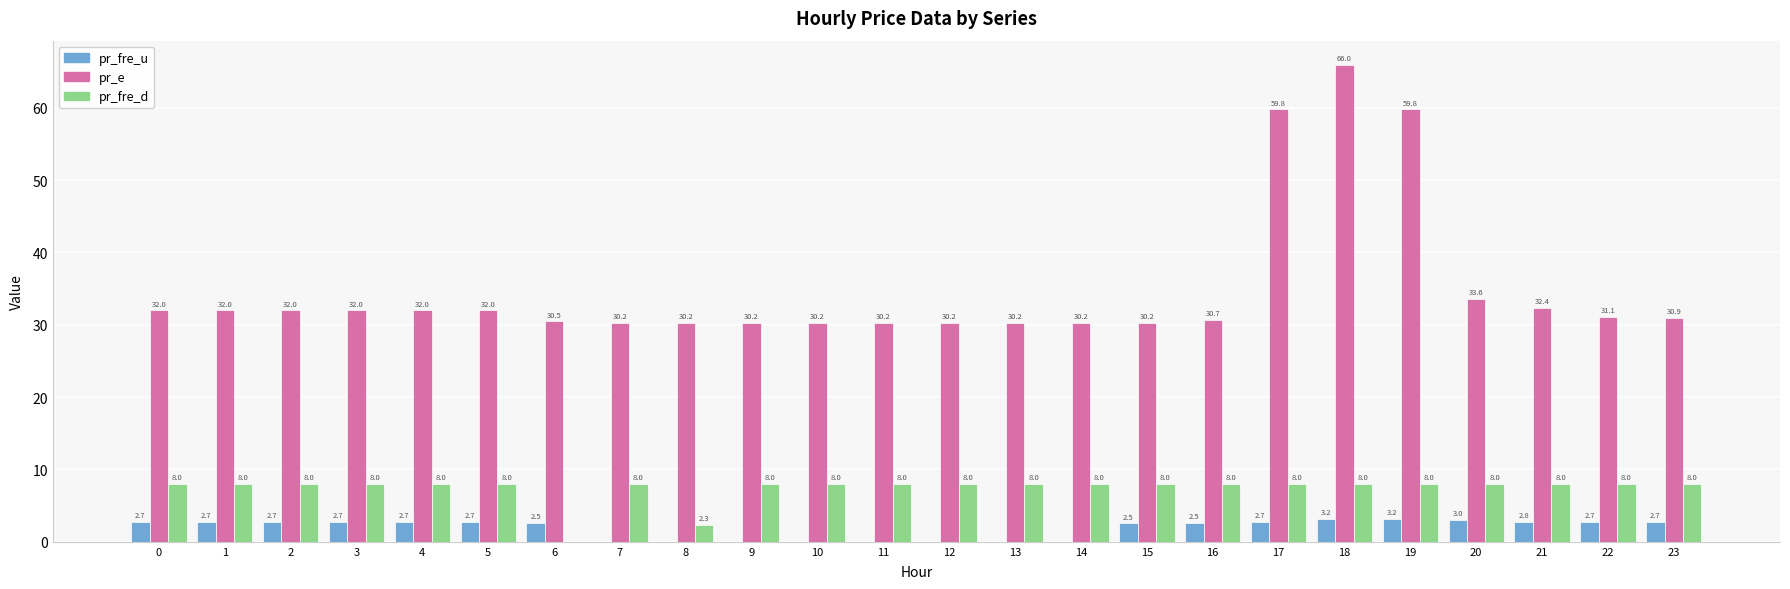

Count the number of data series in this chart.

3